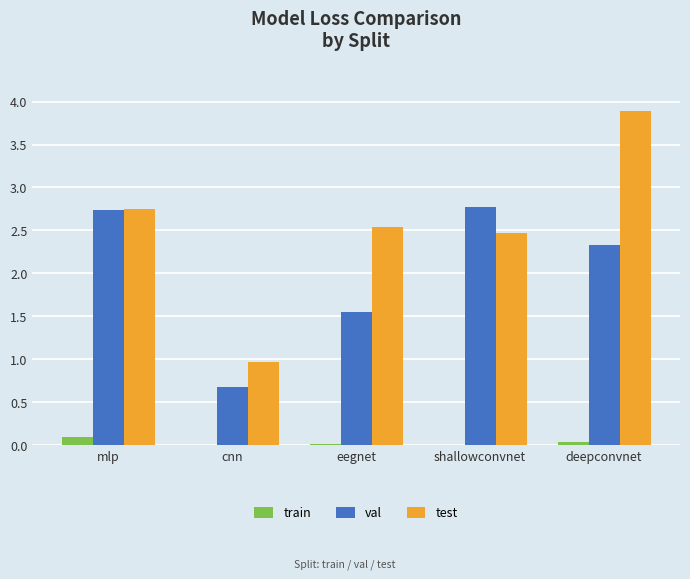

How many groups of bars are there?

5